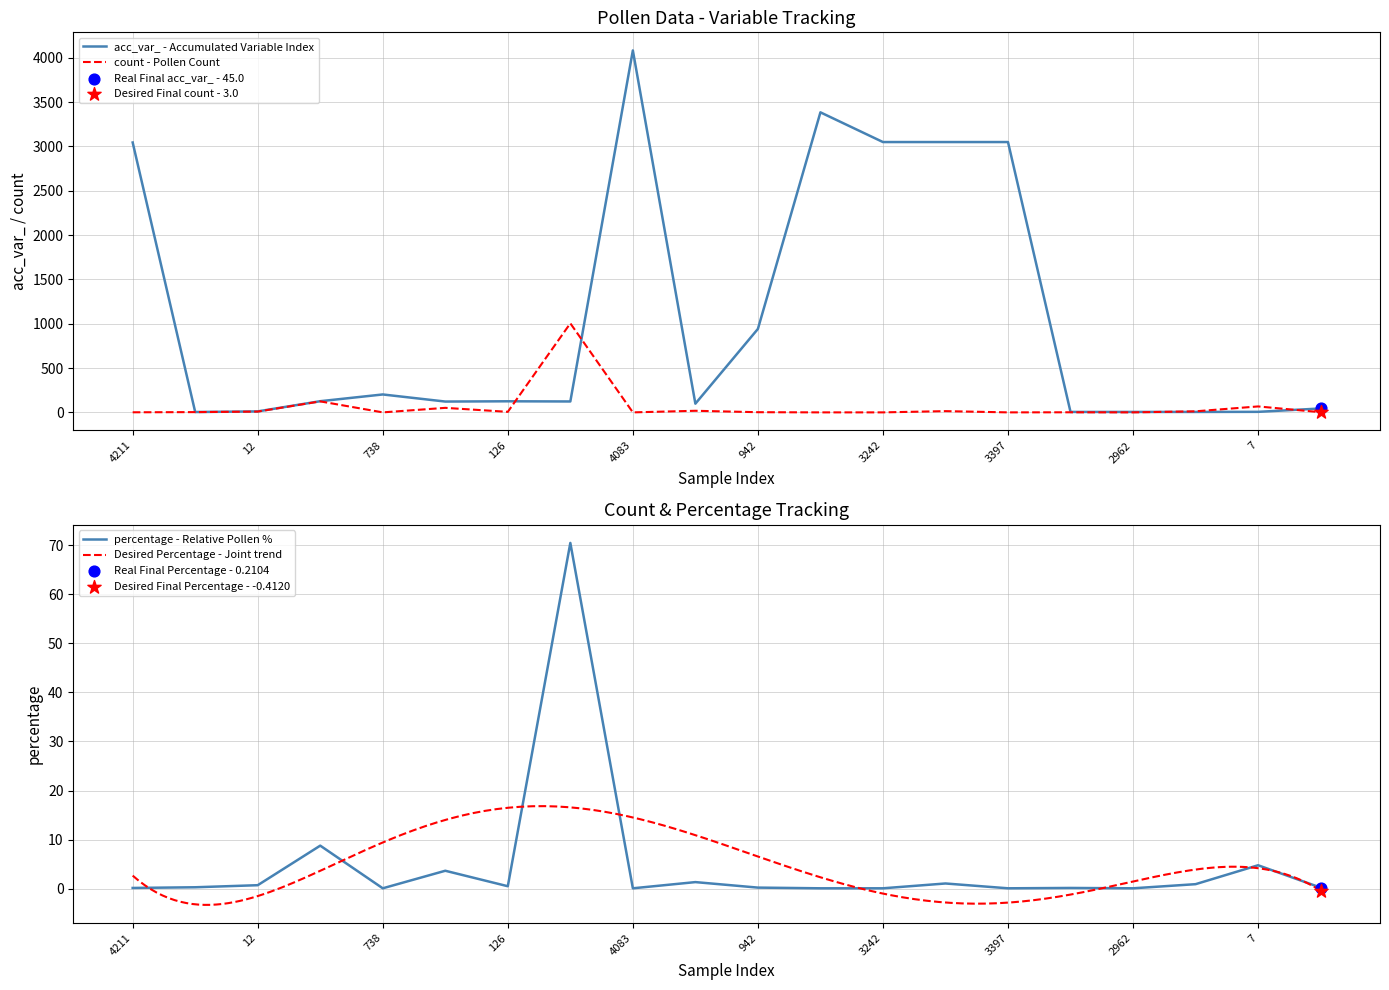

At which category is the sum across all series the highest?

4083